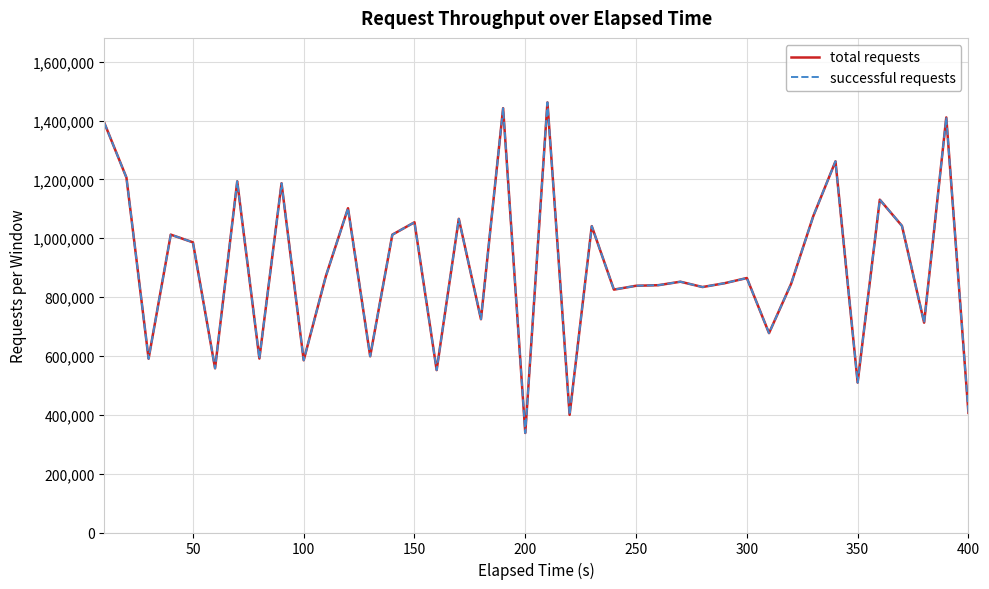

Does the chart display data point markers on the line(s)?

No